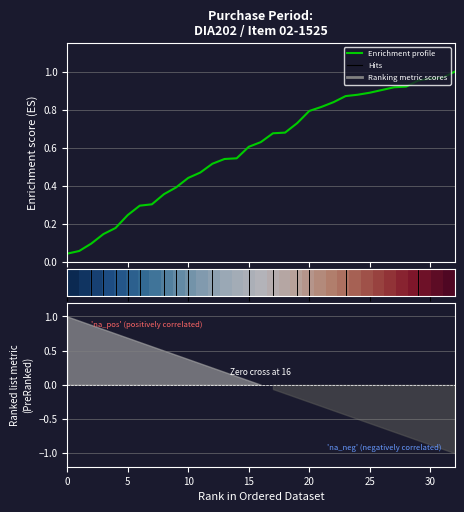

The row_0 series shows 0.1 at 15. True or false?

False